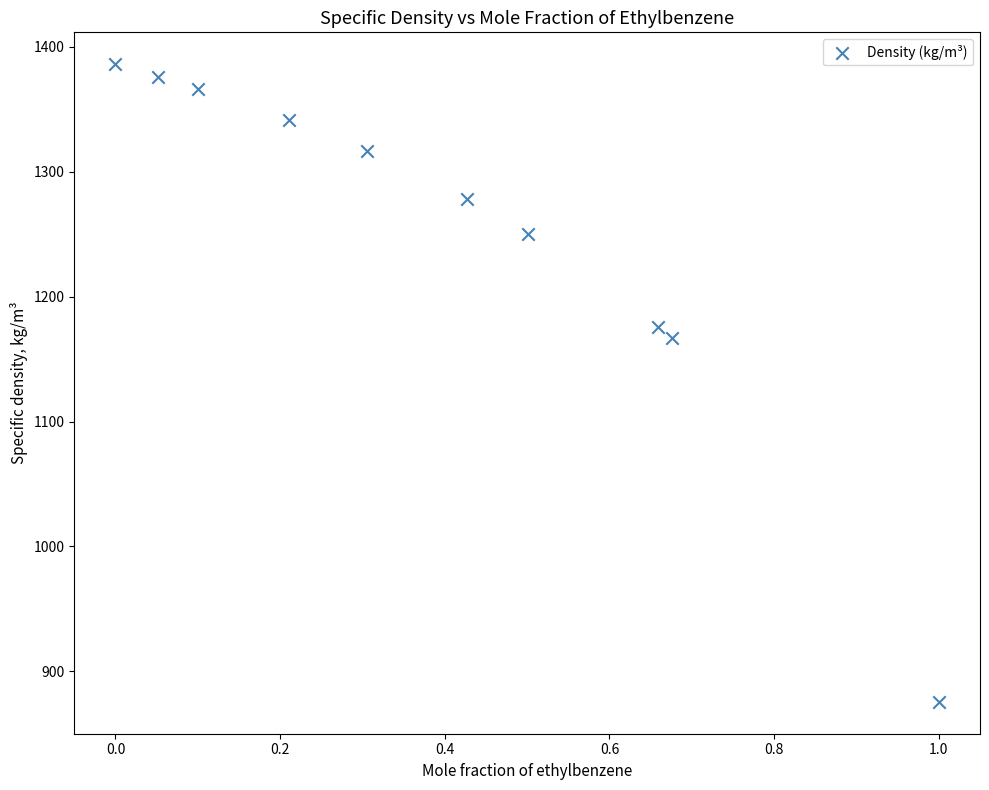

What is the range of X values (max minus min)?

1.0